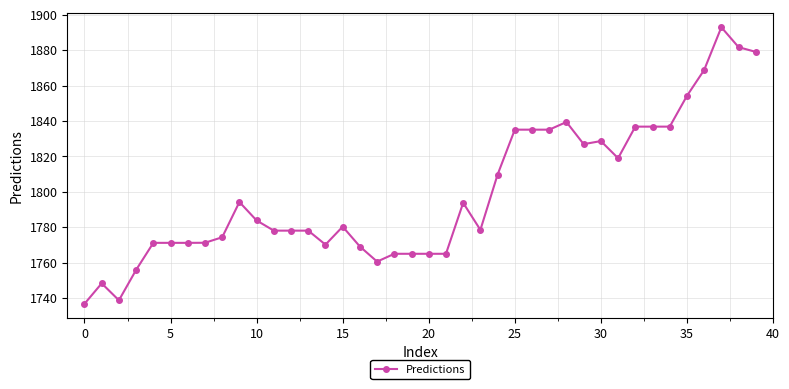

What is the sum of all values?

71979.4